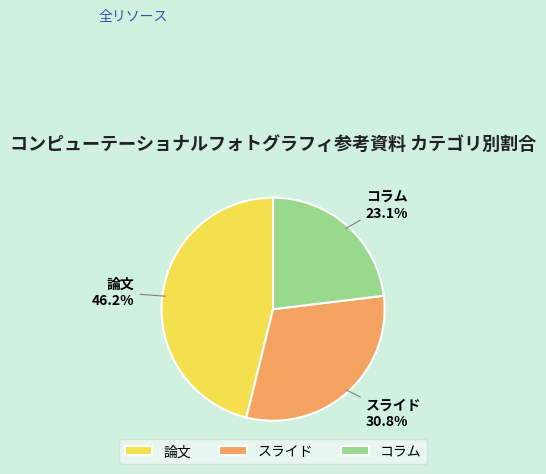

To the nearest percent, what percentage of the pie is コラム?

23%